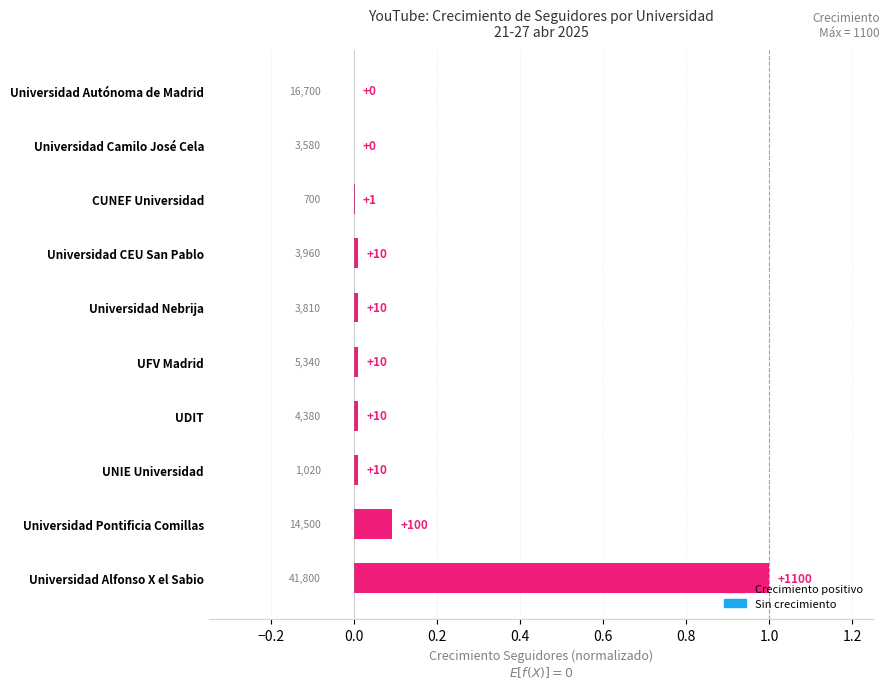

Are the bars horizontal?

Yes